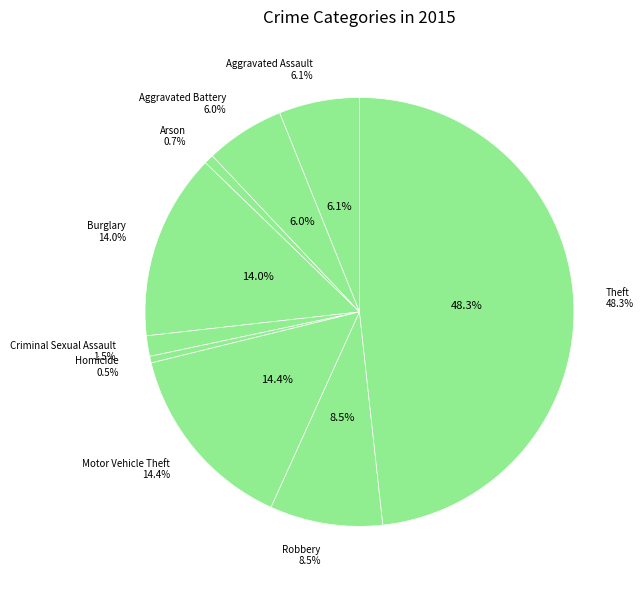

Which category has the biggest portion of the pie?

Theft